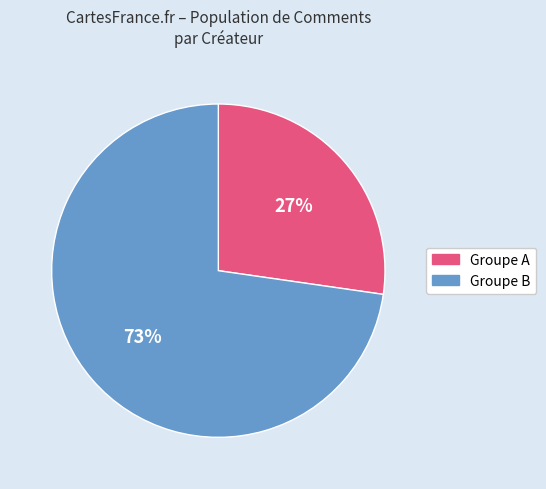

Is there any slice that represents more than half of the pie?

Yes